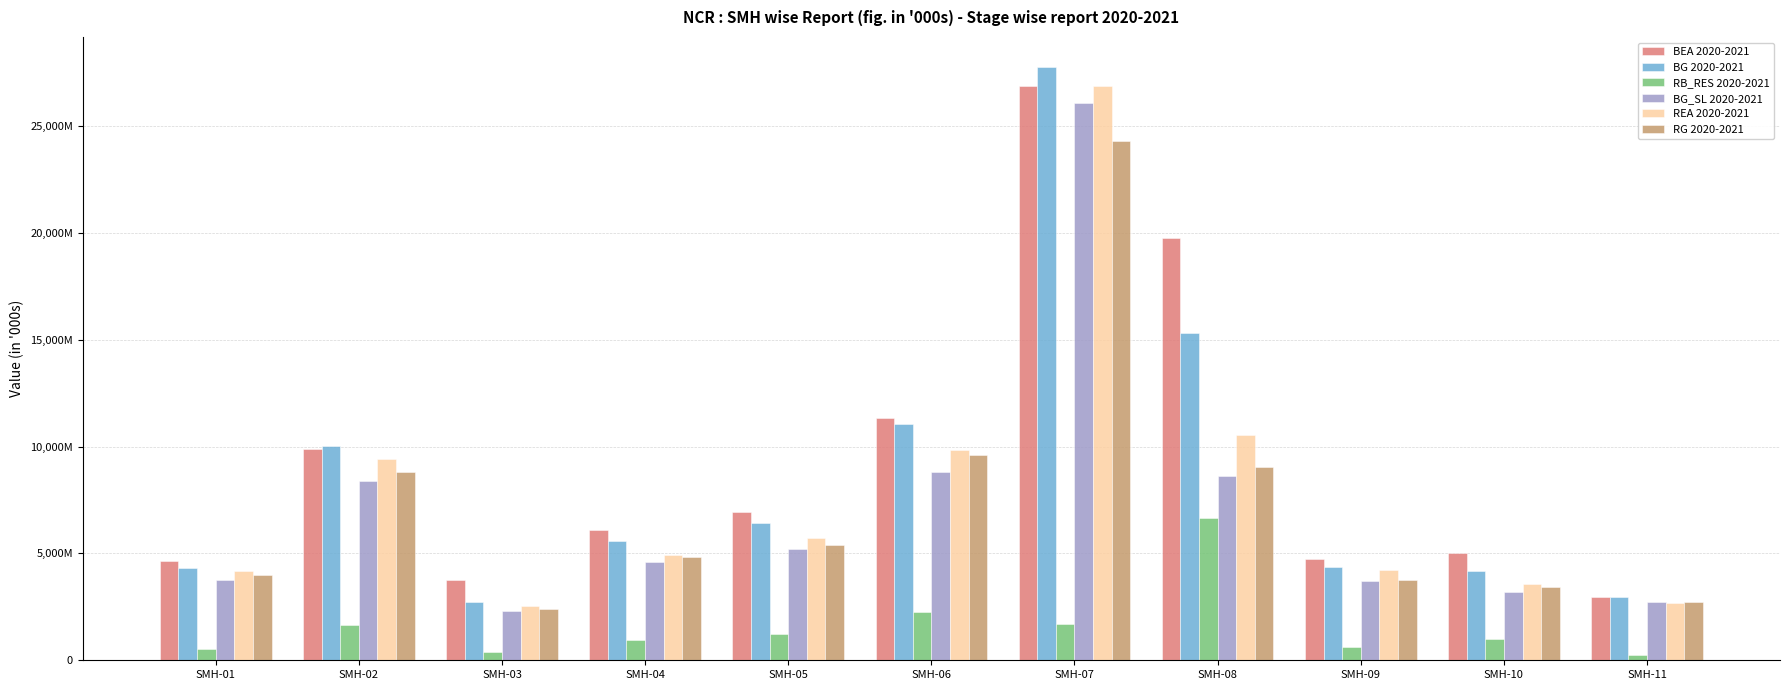

What is the sum of all BG 2020-2021 values?

94717157